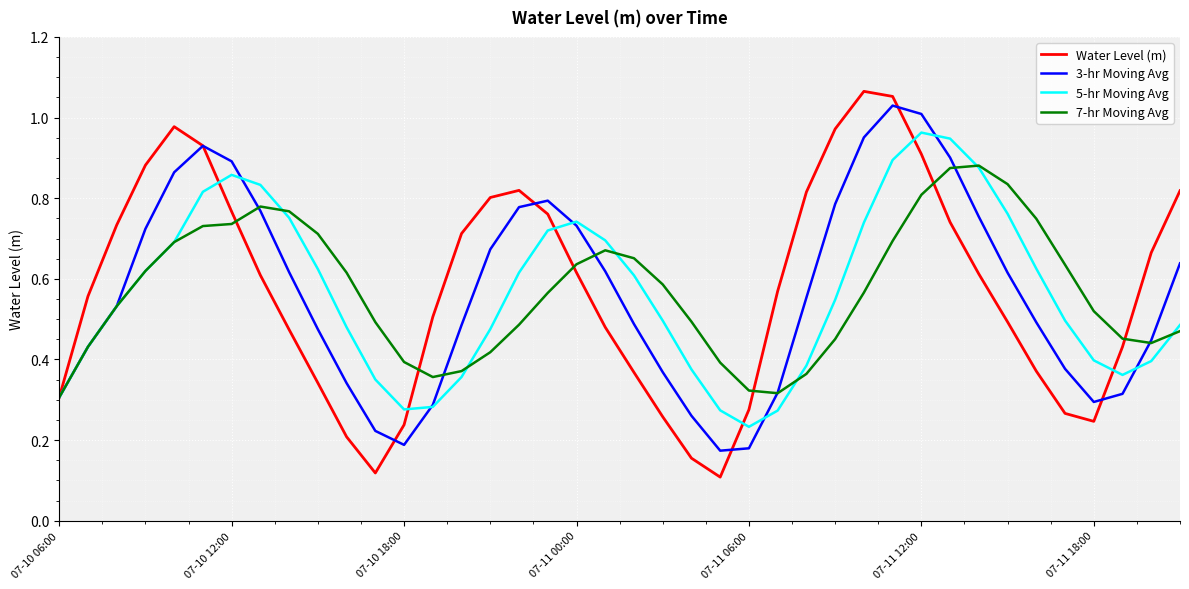

Does the chart have visible grid lines?

Yes